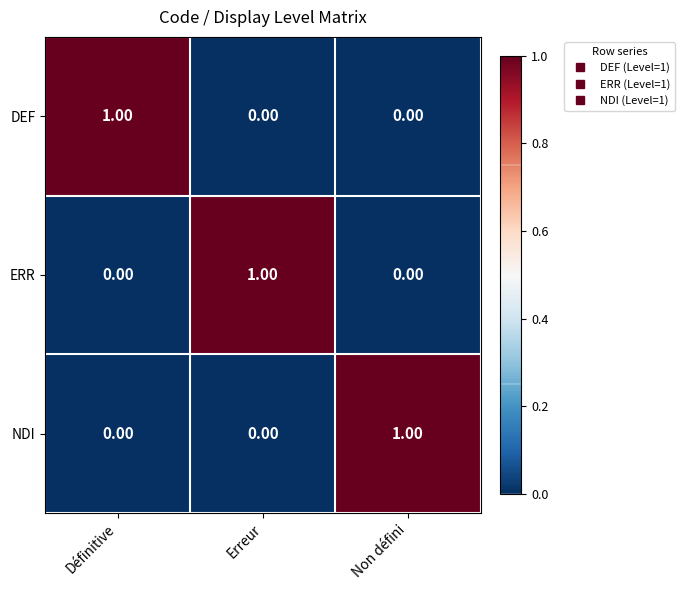

At how many categories does at least one series exceed 0?

3